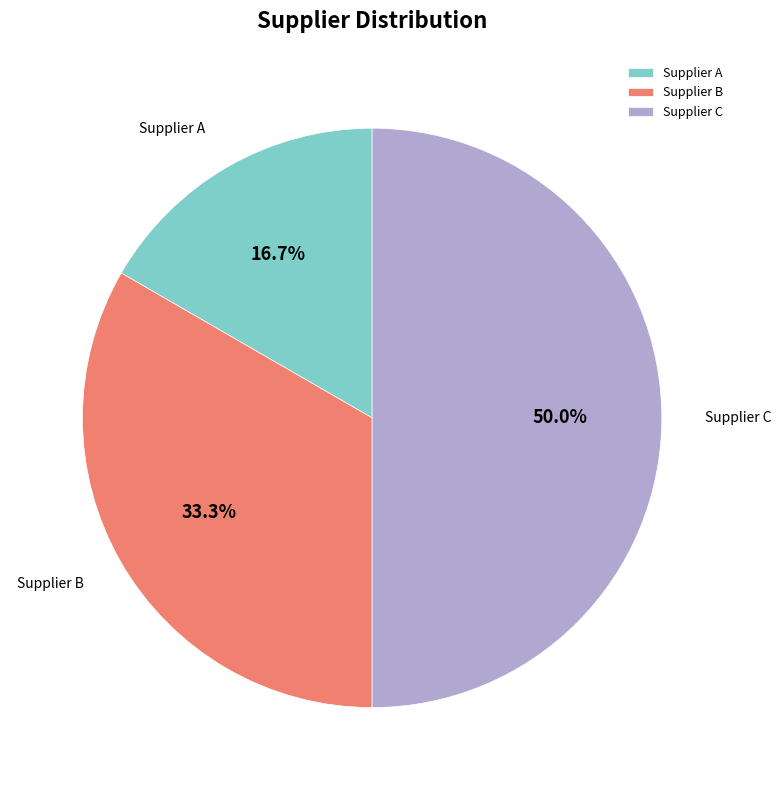

Does Supplier B represent more than half of the total?

No